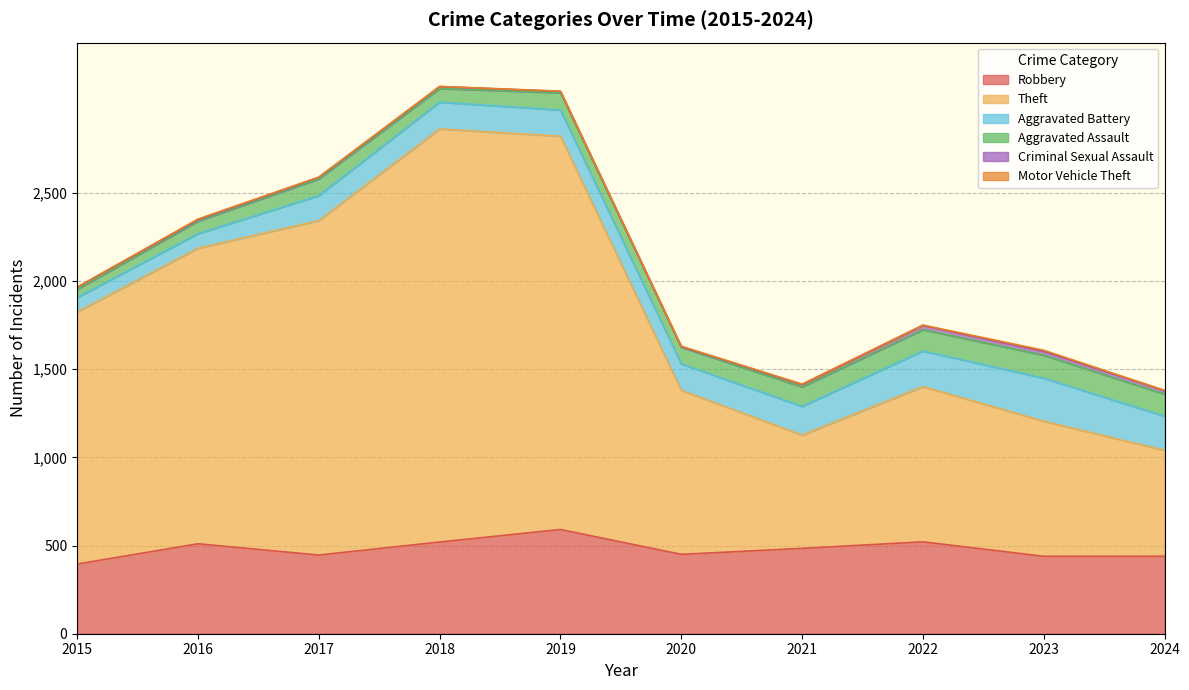

Does the chart display data point markers on the line(s)?

No